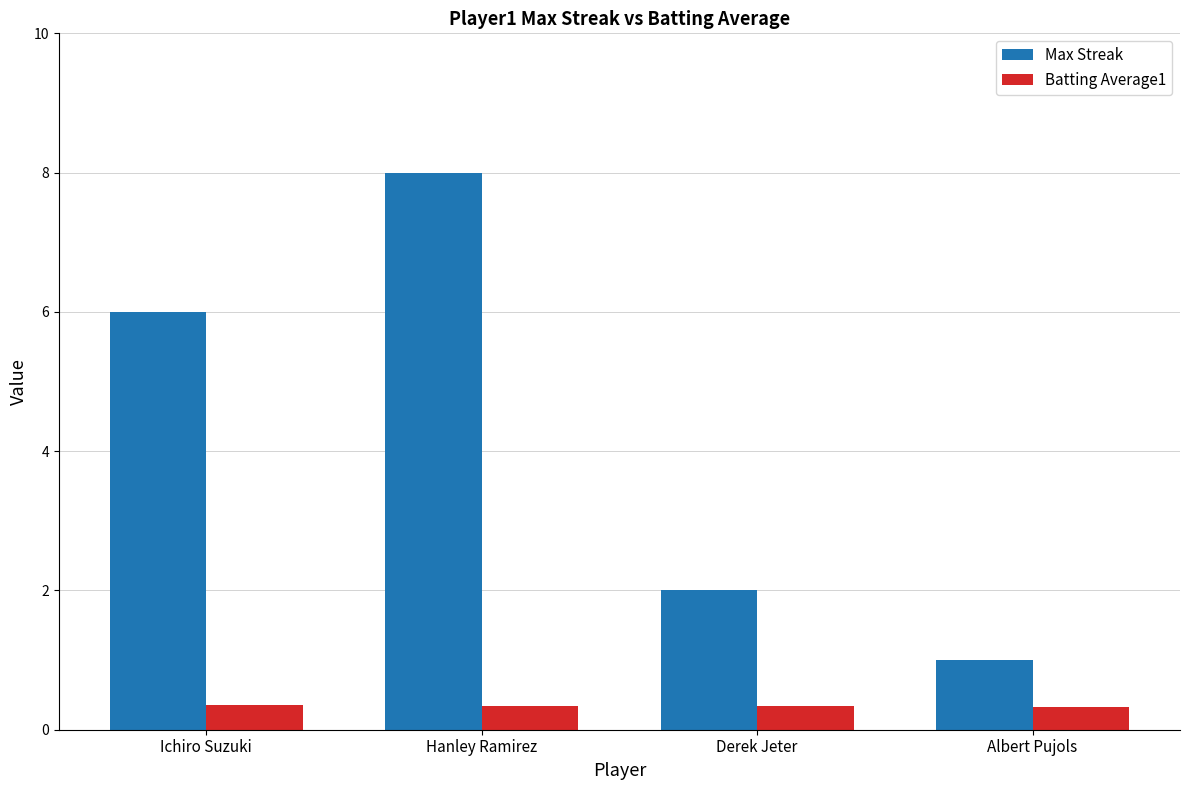

What position from the right is Derek Jeter?

2